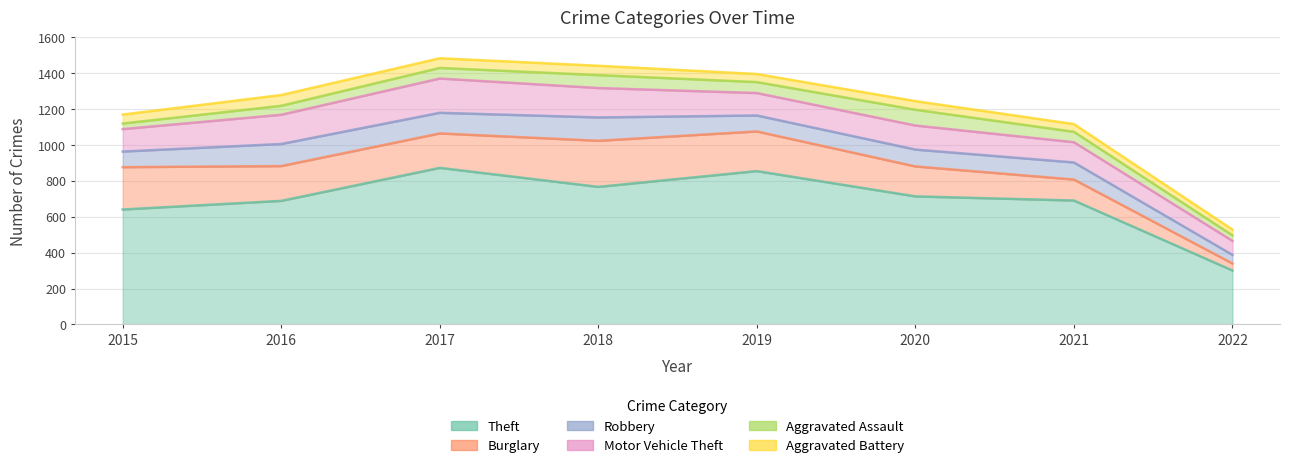

How many interior local peaks does the Burglary series have?

1